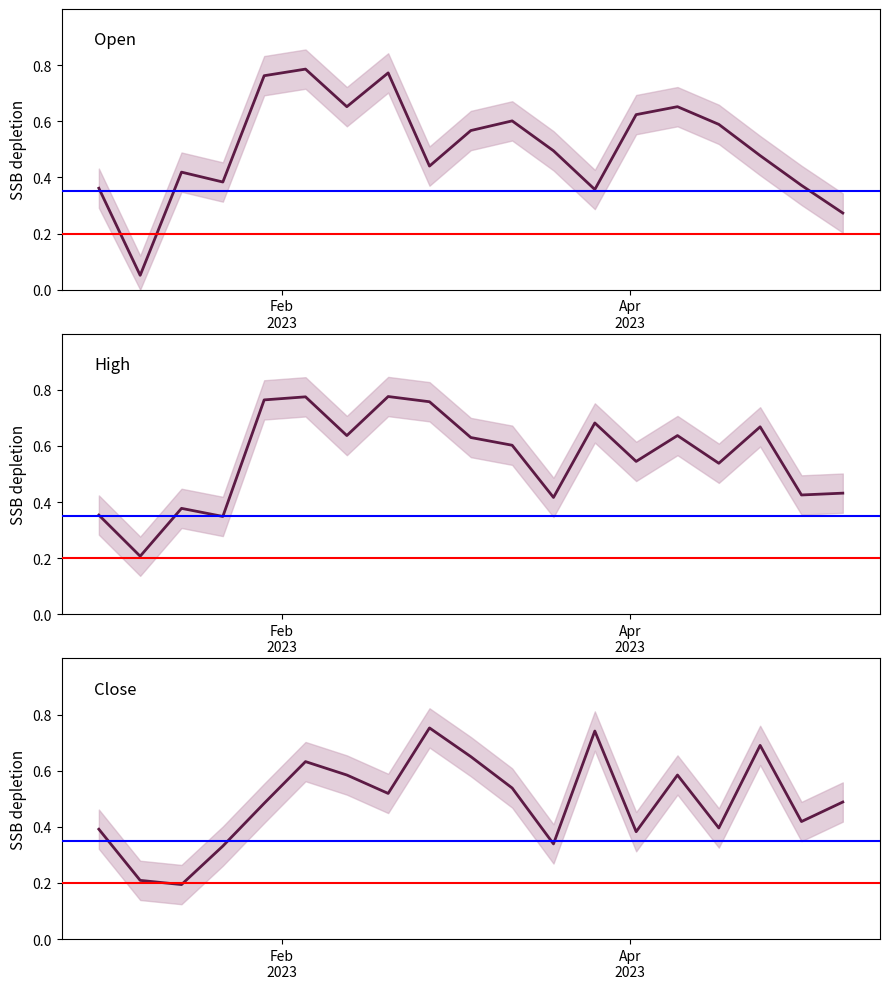

In High, how many points are lower than both neighbors (excluding endpoints)?

7